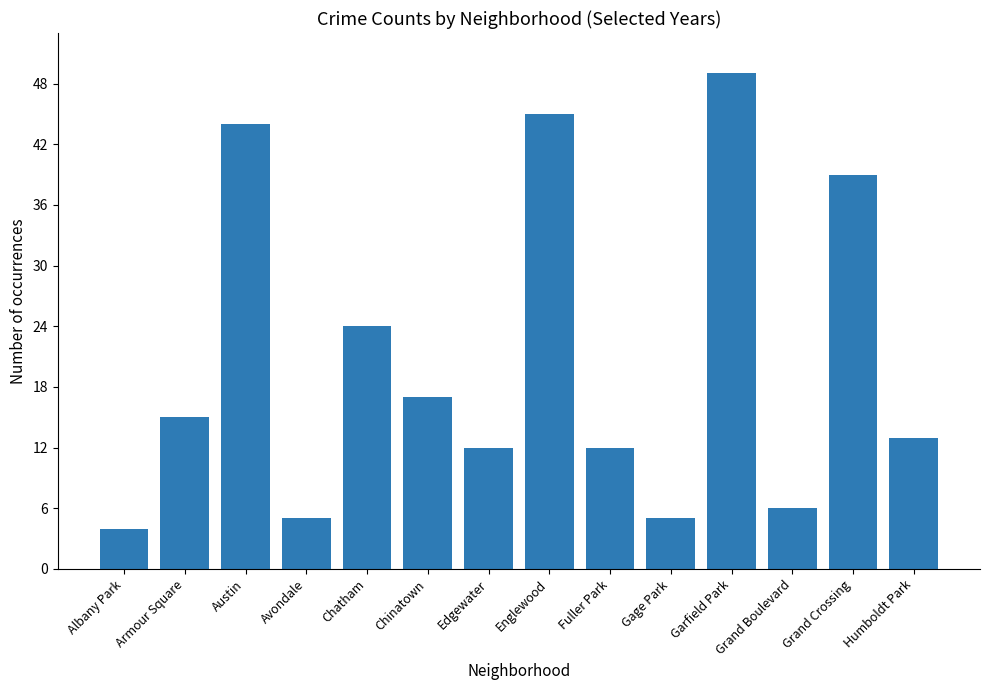

True or false: the data shows 2 at Albany Park.

False